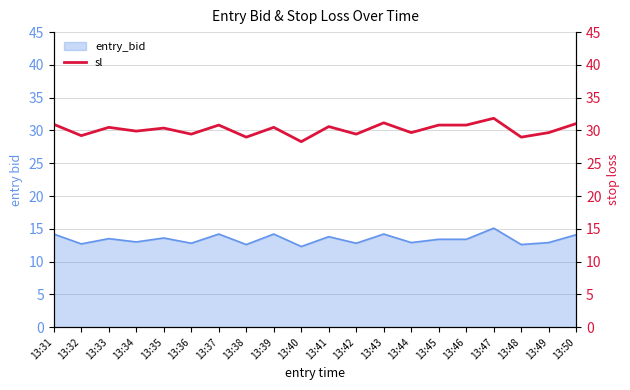

Is it true that entry_bid equals 21.6 at 13:41?

False